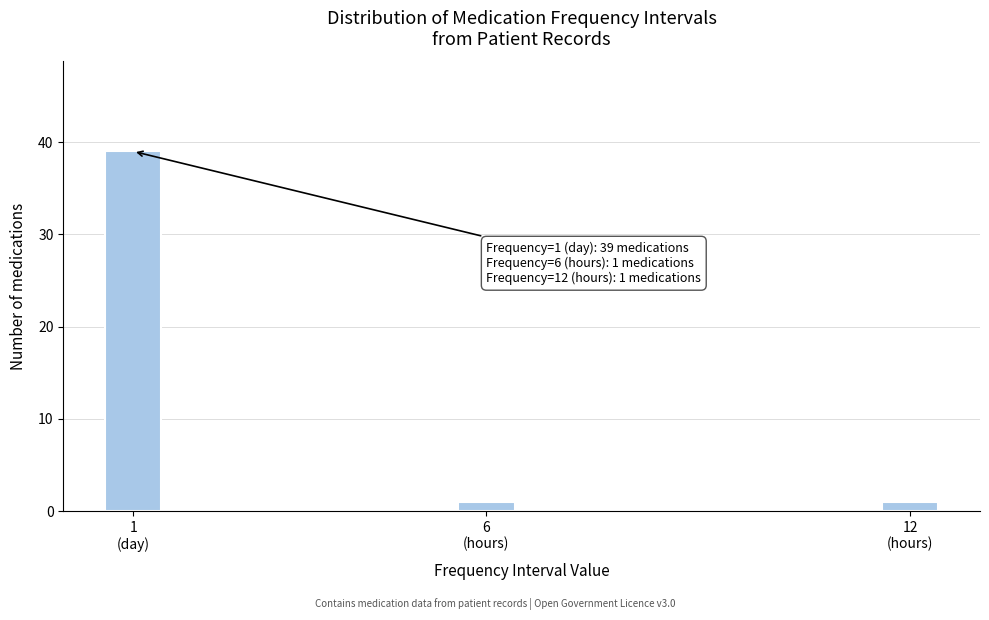

Reading left to right, extract all data points from this chart.

39	1	1